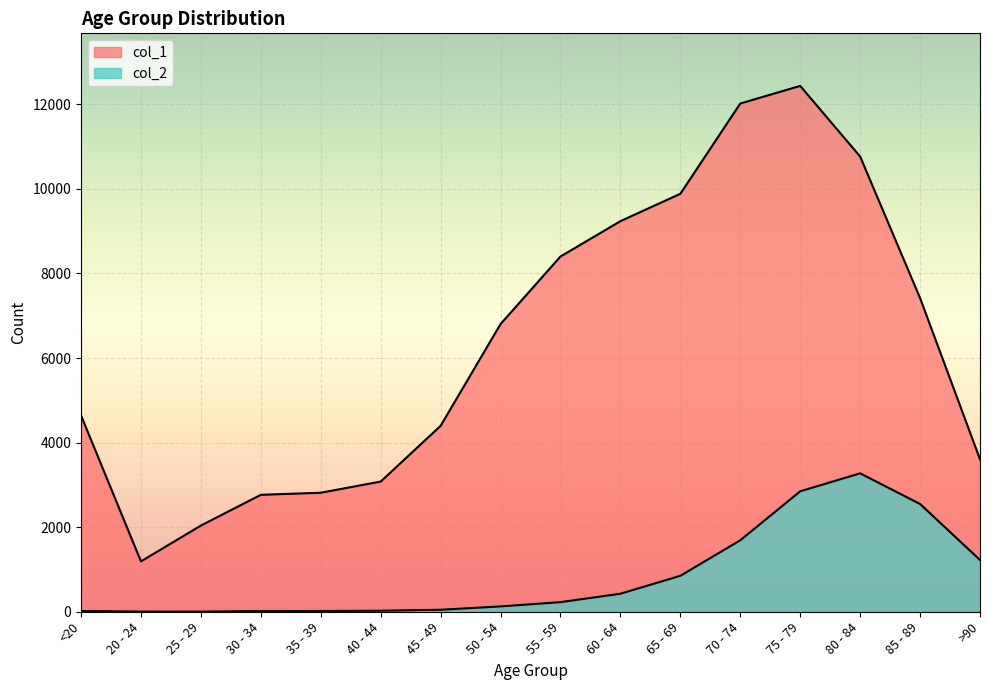

Which series has the widest spread of values?

col_1